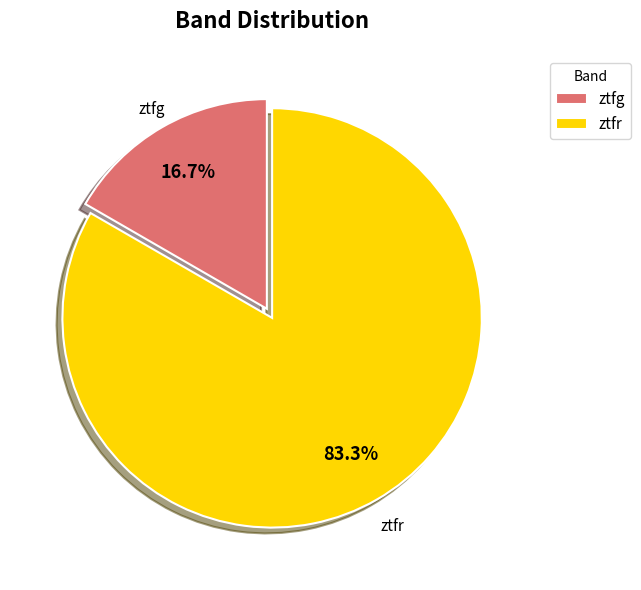

Is it true that ztfg is 17% of the pie?

True